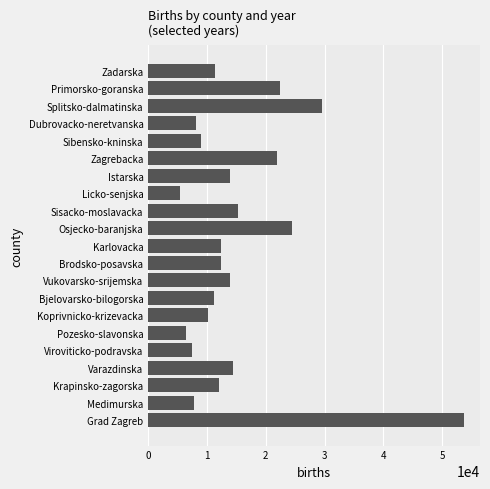

Approximately how many times larger is the value at Viroviticko-podravska compared to Bjelovarsko-bilogorska?

0.7